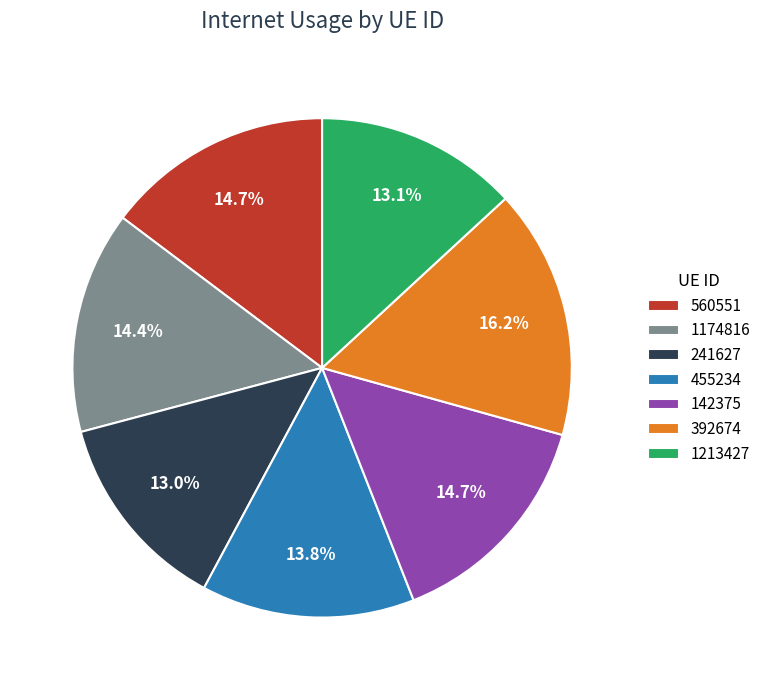

What percentage is NOT represented by 142375?

85.3%